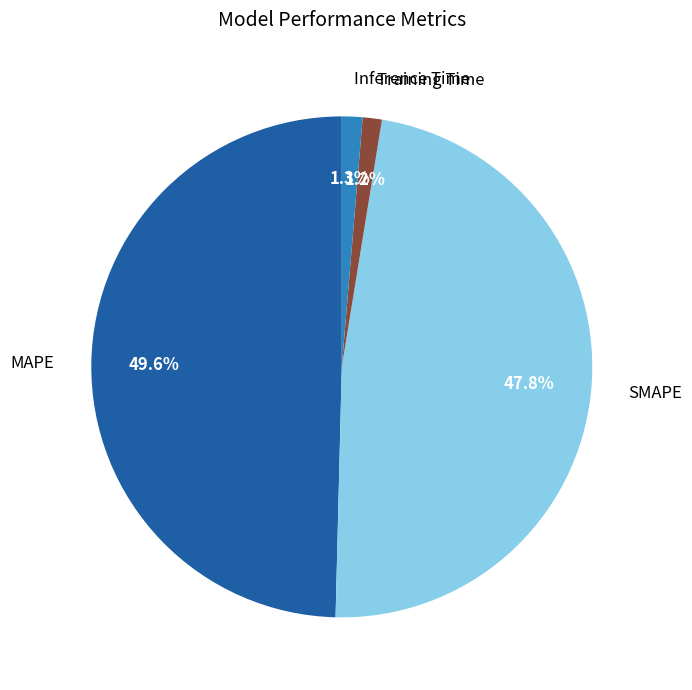

Count the number of slices in the pie.

4